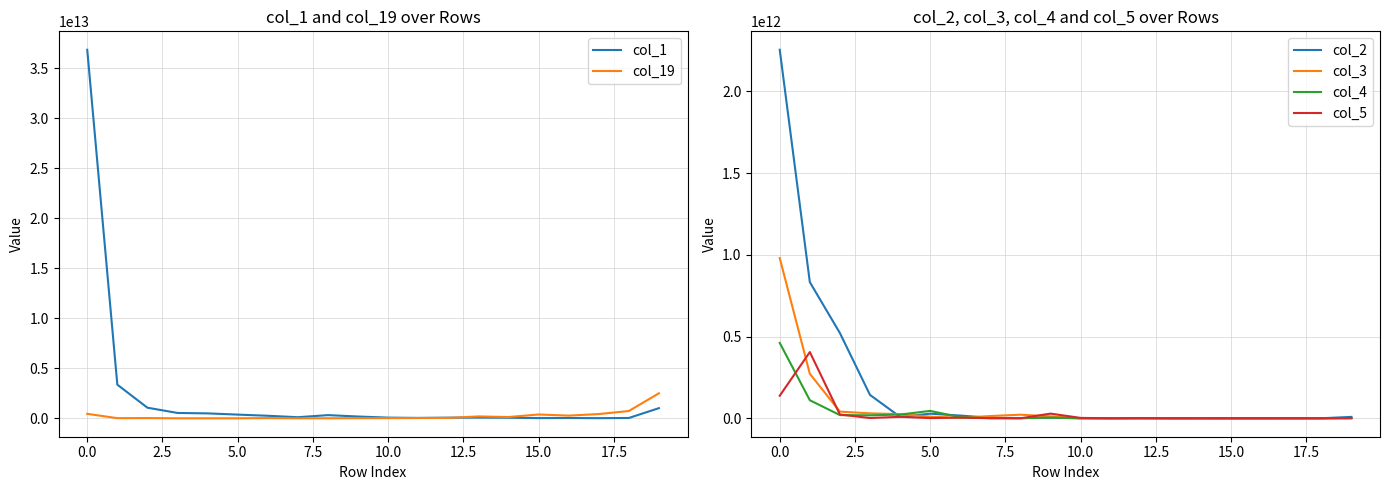

What is the greatest value displayed?

36824020824000